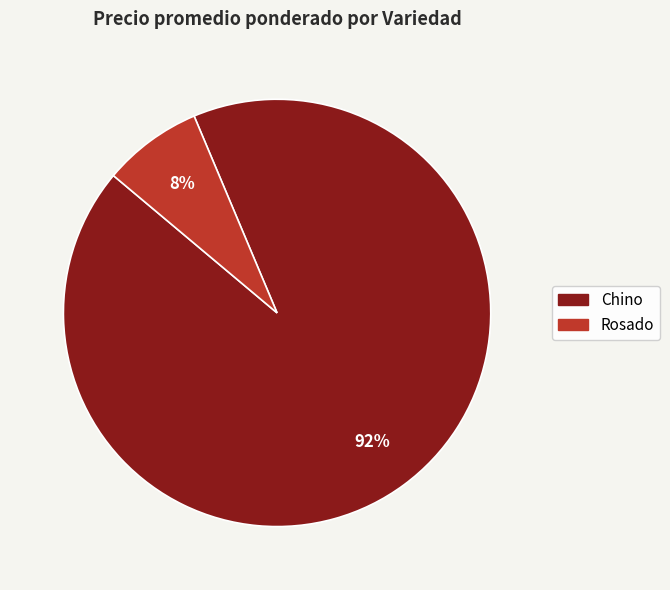

What is the smallest slice in the pie chart?

Rosado